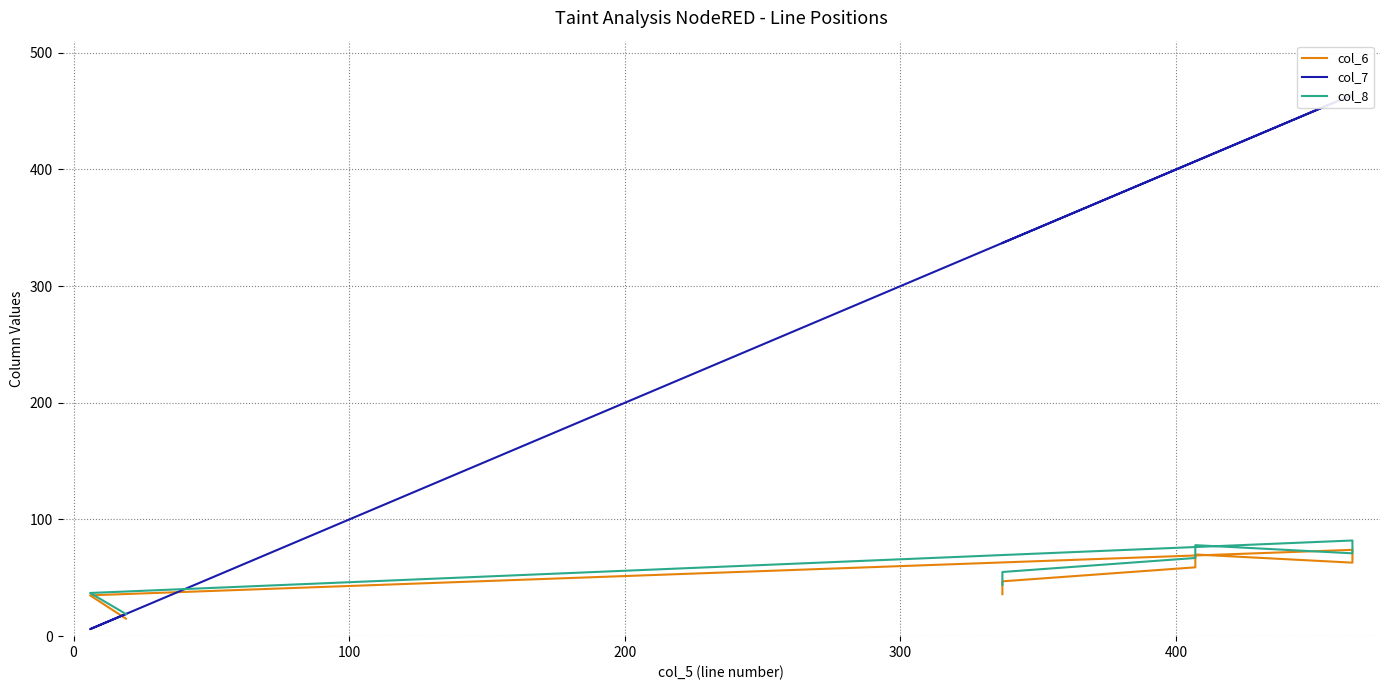

How many data points in col_6 are less than 59?

4